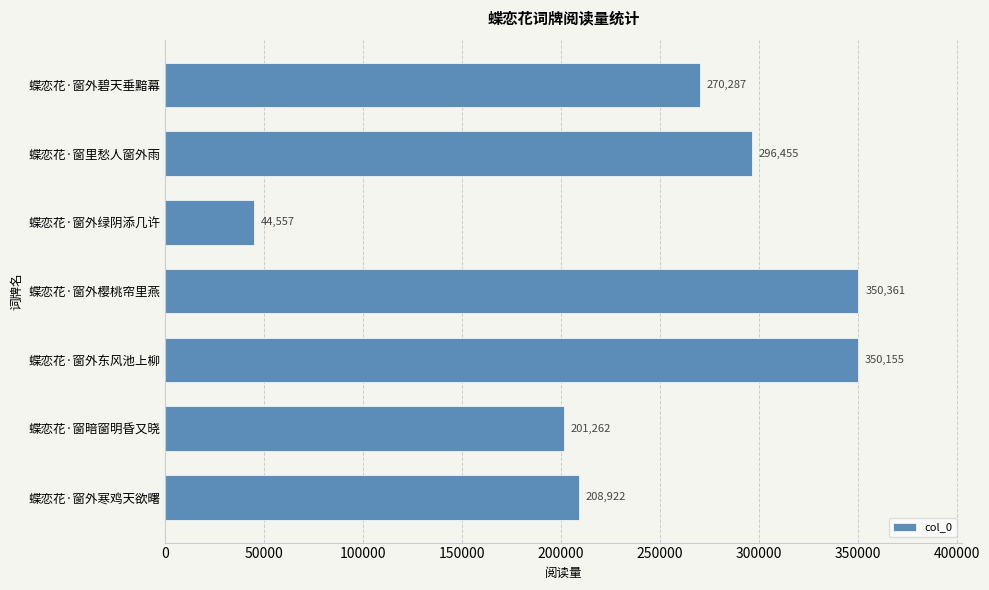

Which category has the highest value across all series?

蝶恋花·窗外樱桃帘里燕